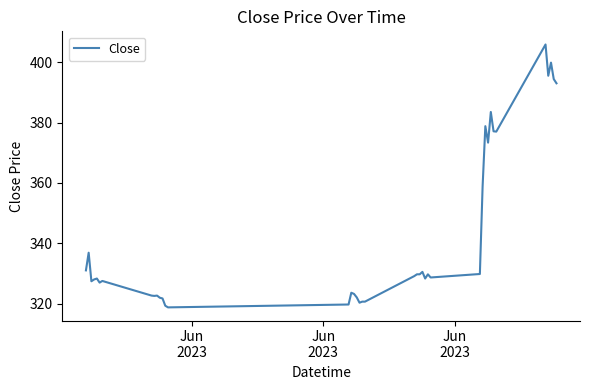

What is the smallest value displayed?

318.8